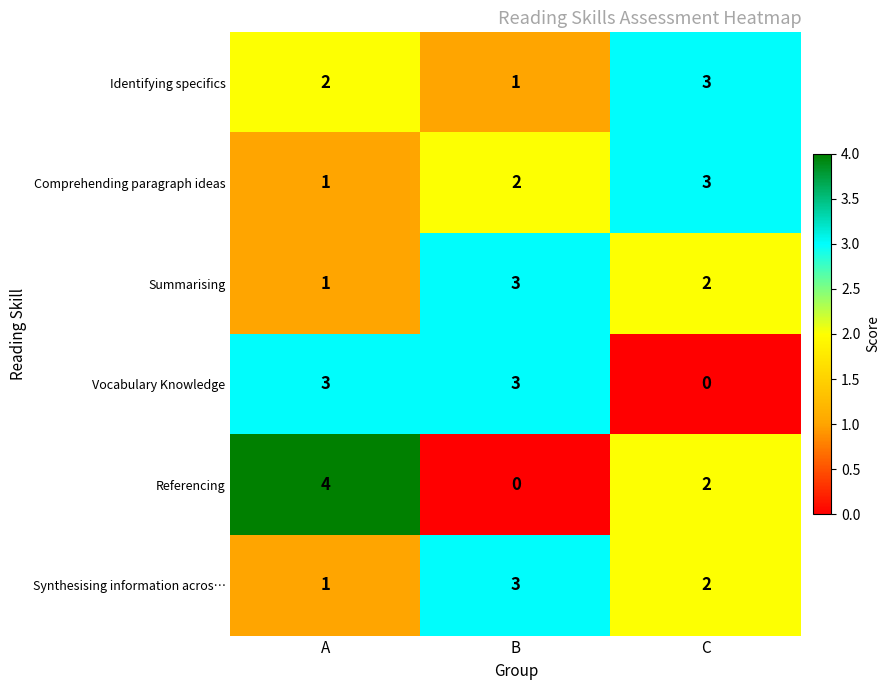

Which category has the highest value across all series?

A